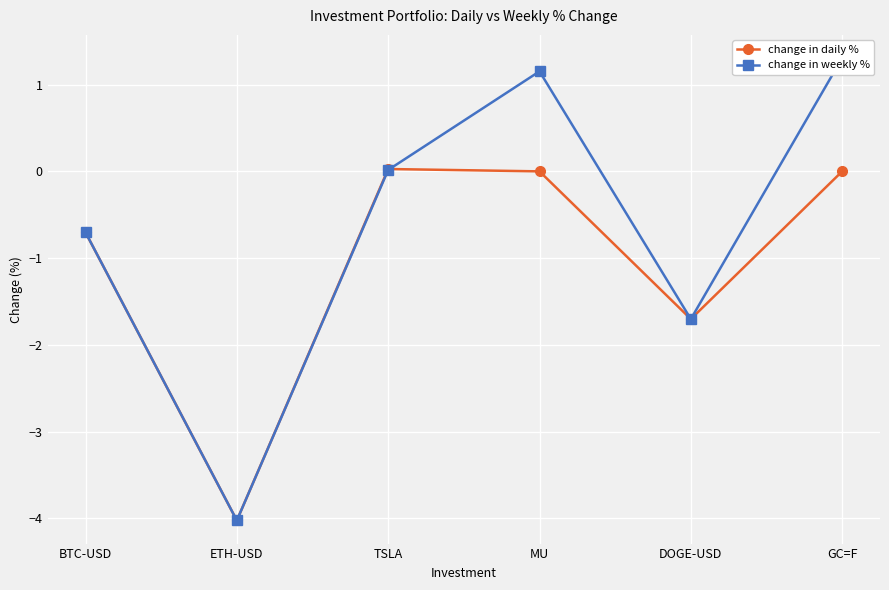

Rank the categories by change in daily % value from lowest to highest.

ETH-USD, DOGE-USD, BTC-USD, MU, GC=F, TSLA